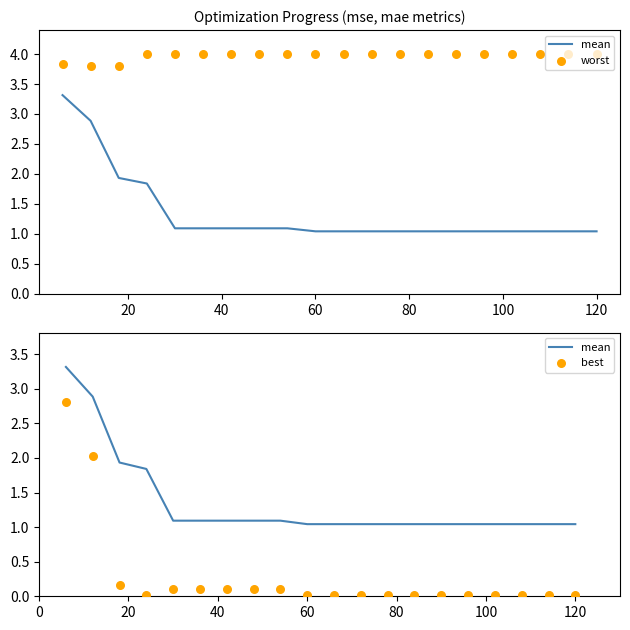

At how many categories does at least one series exceed 2?

20